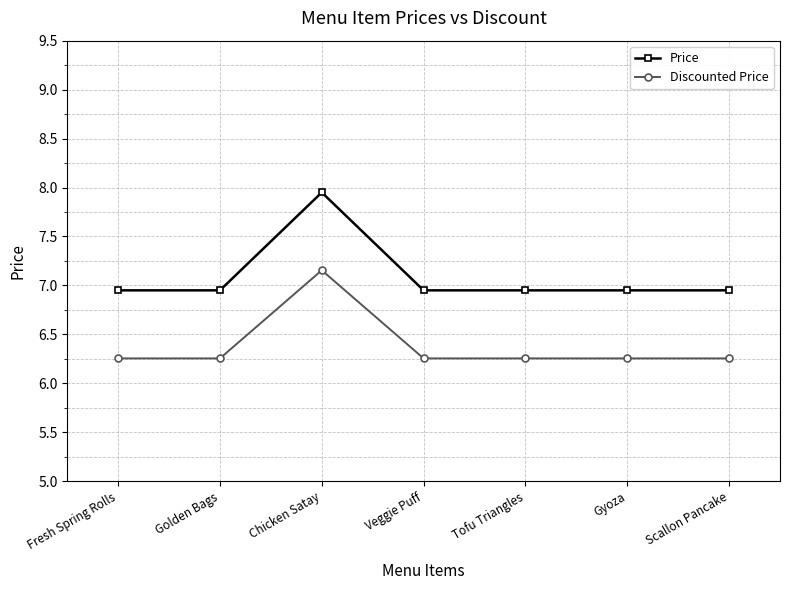

What is the label of the 2nd point from the left?

Golden Bags